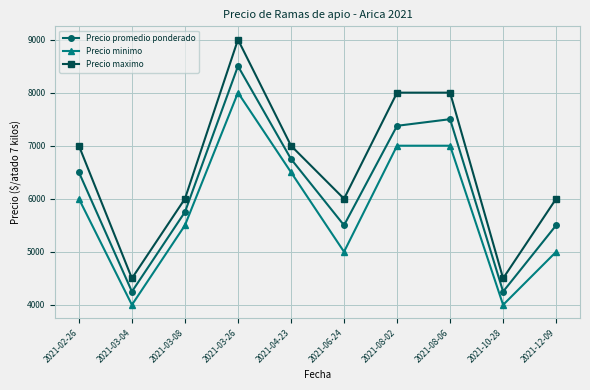

True or false: Precio maximo and Precio promedio ponderado cross at least once.

False